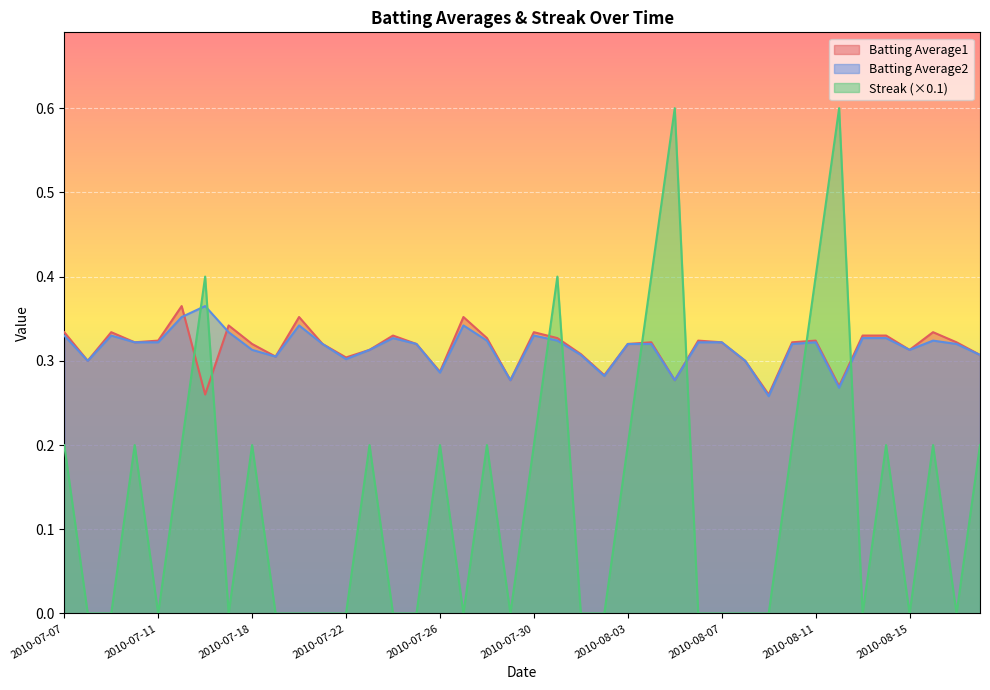

Which series has the widest spread of values?

Streak (×0.1)